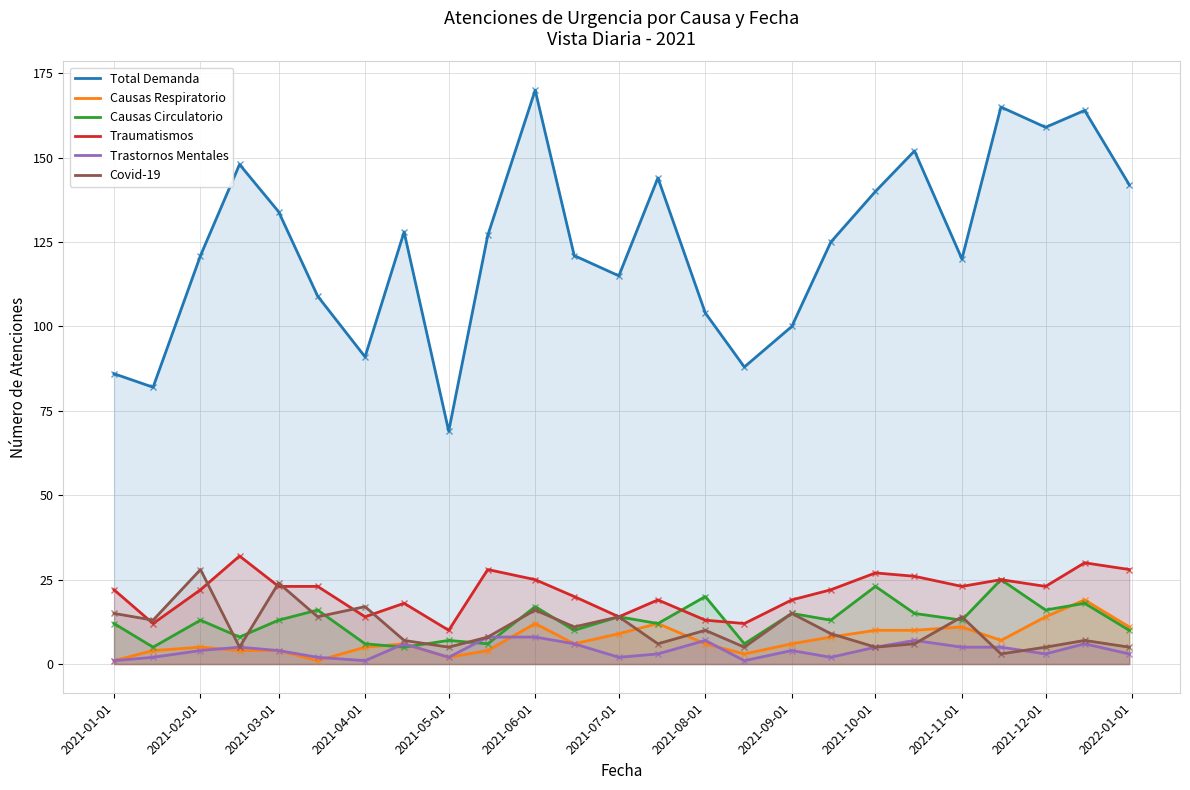

What is the highest value of the Total Demanda series?

170